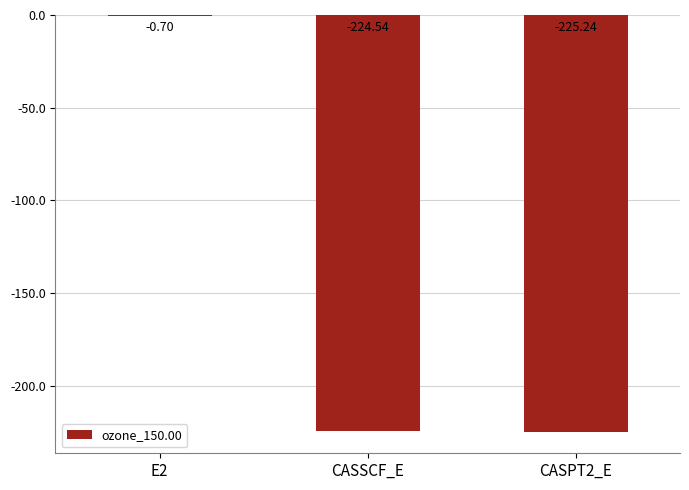

At which category does the chart reach its peak across all series?

E2